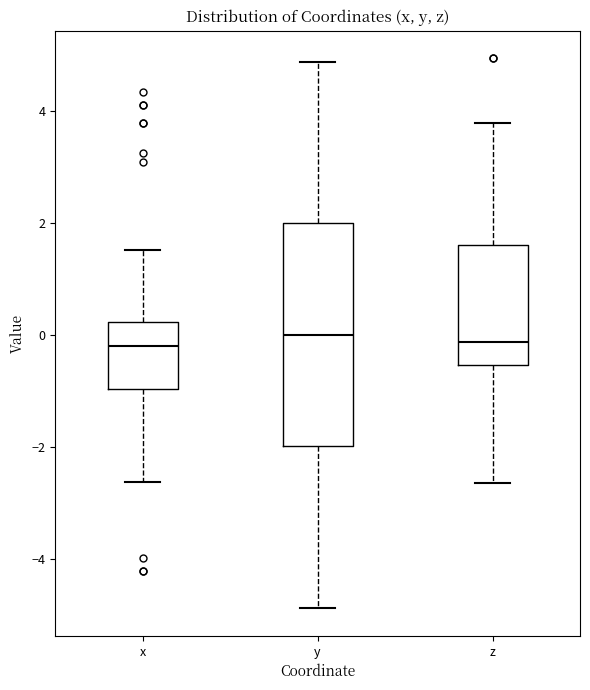

Where does the upper whisker of the box for x end on the y-axis? The values are not printed on the chart, so give them approximately, as read against the axis.

1.6